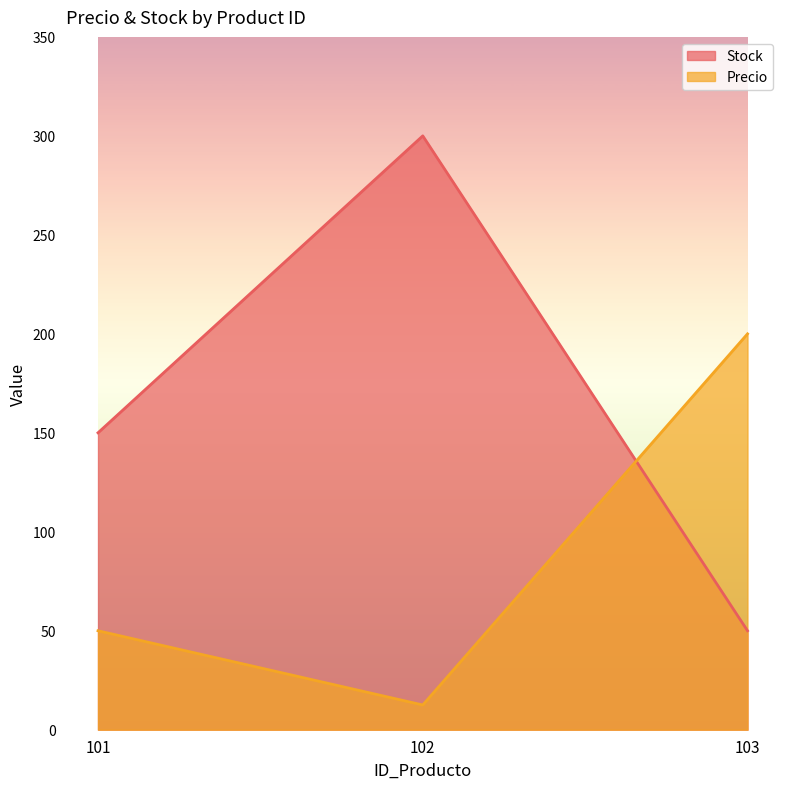

Rank the series at 103 from lowest to highest value.

Stock, Precio